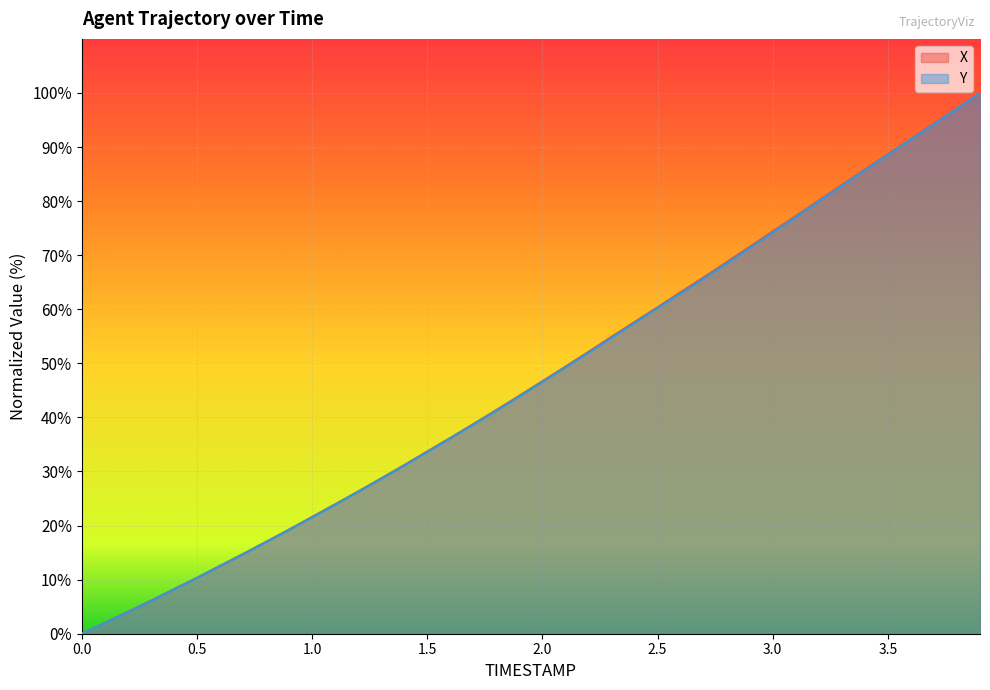

Count the number of categories in the chart.

40